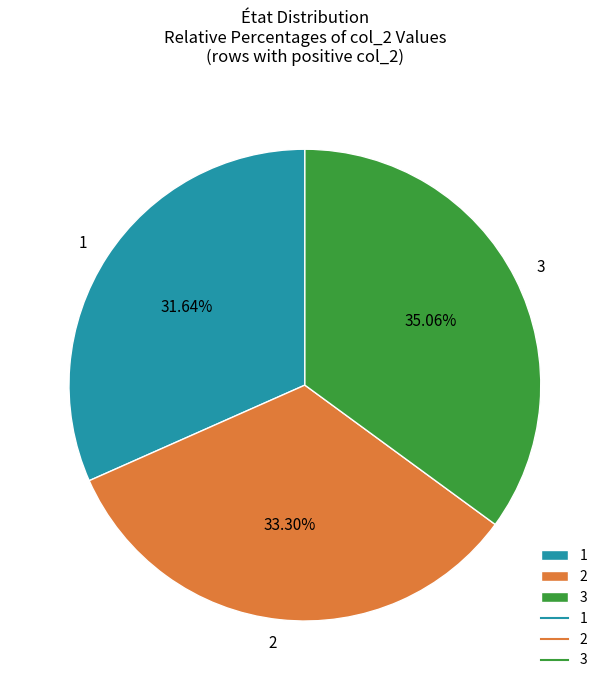

True or false: 2 accounts for 33% of the total.

True